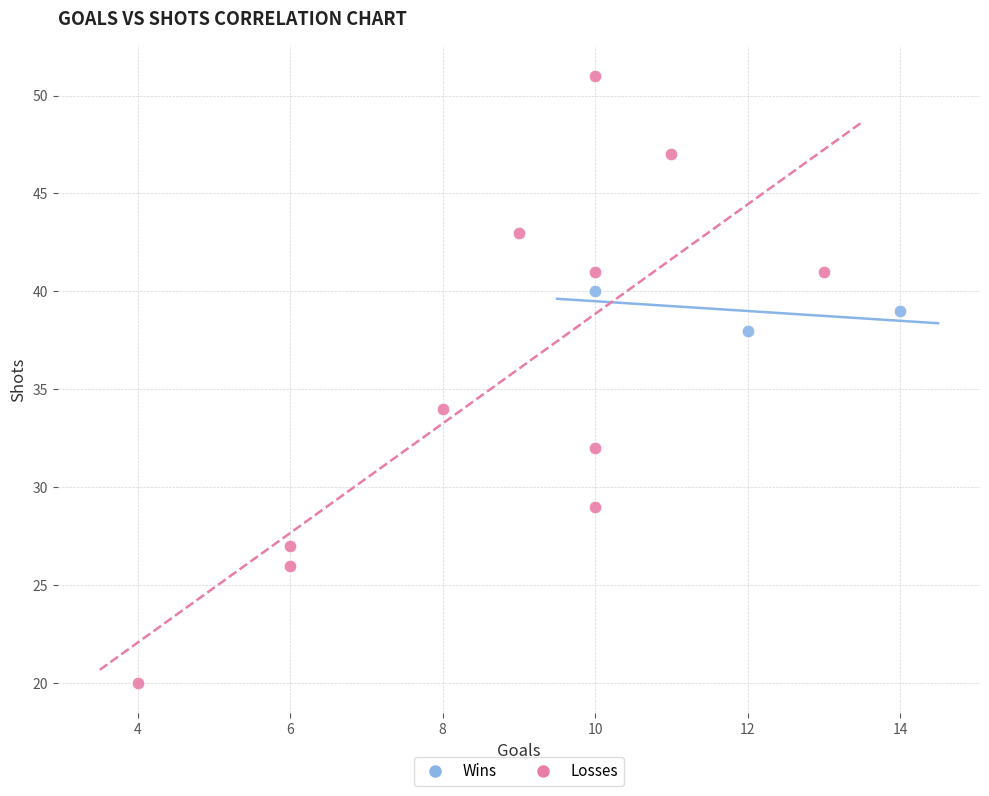

Which series contains the highest Y value?

Losses